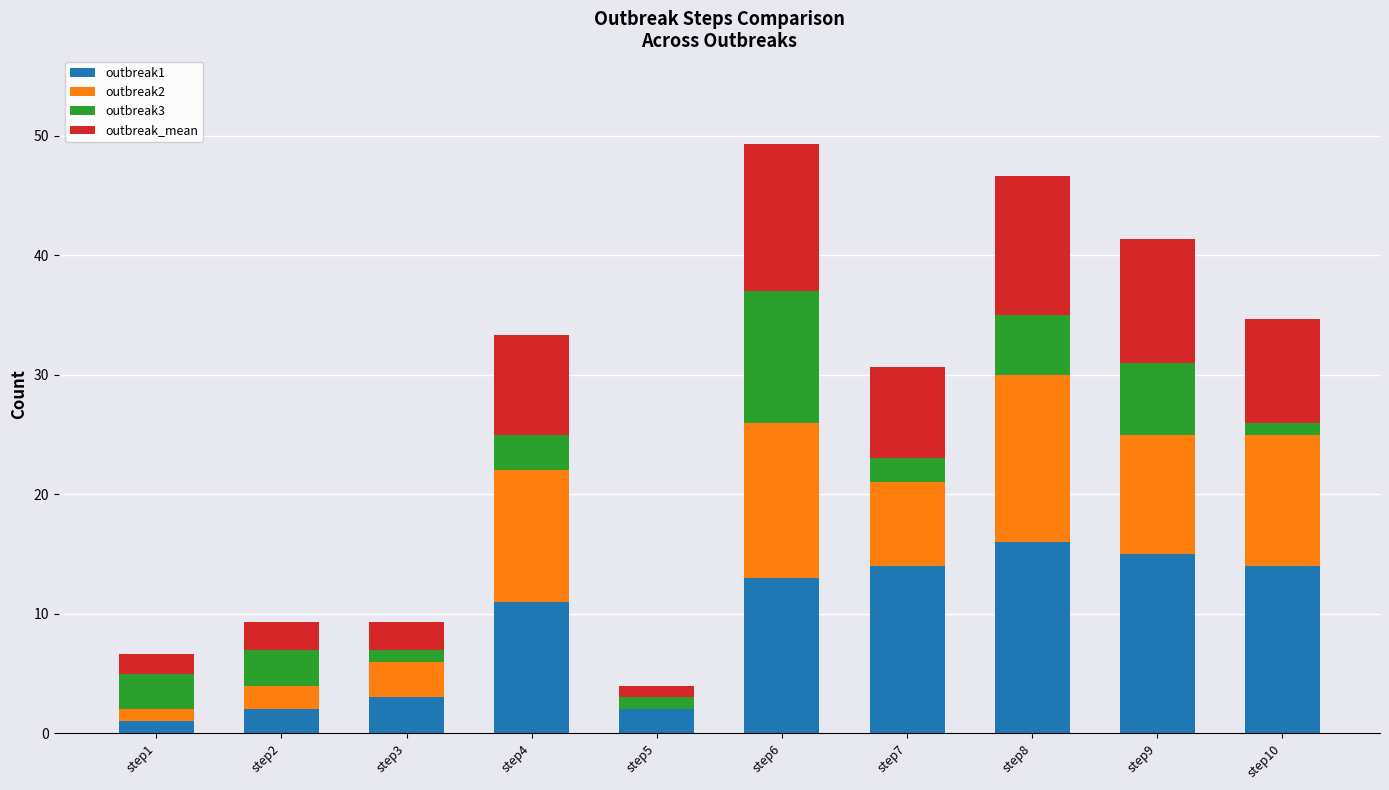

Is it true that outbreak1 equals 13.0 at step6?

True